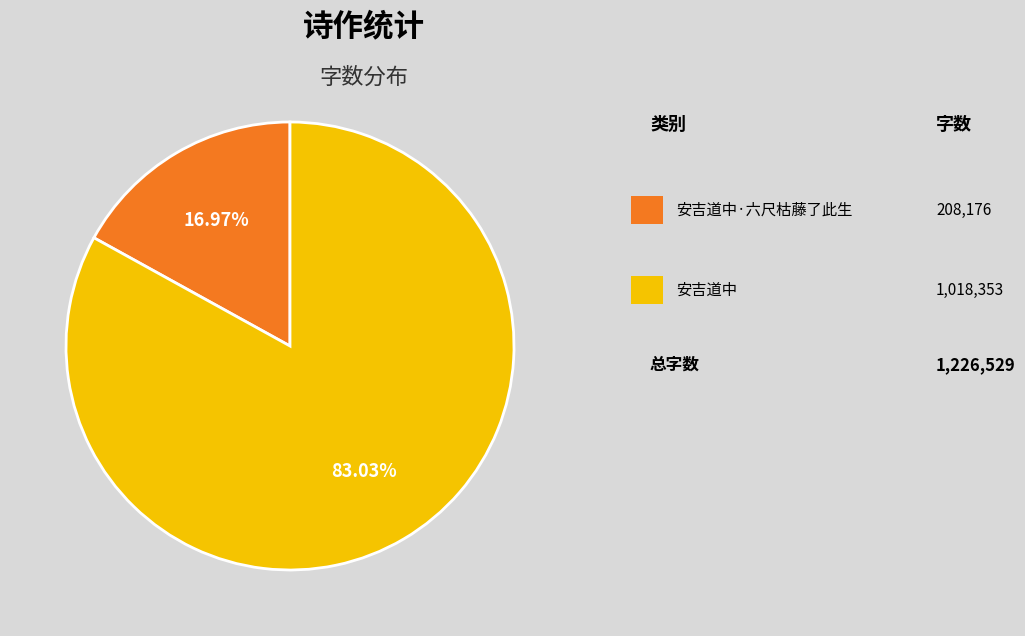

Does any single category account for the majority?

Yes